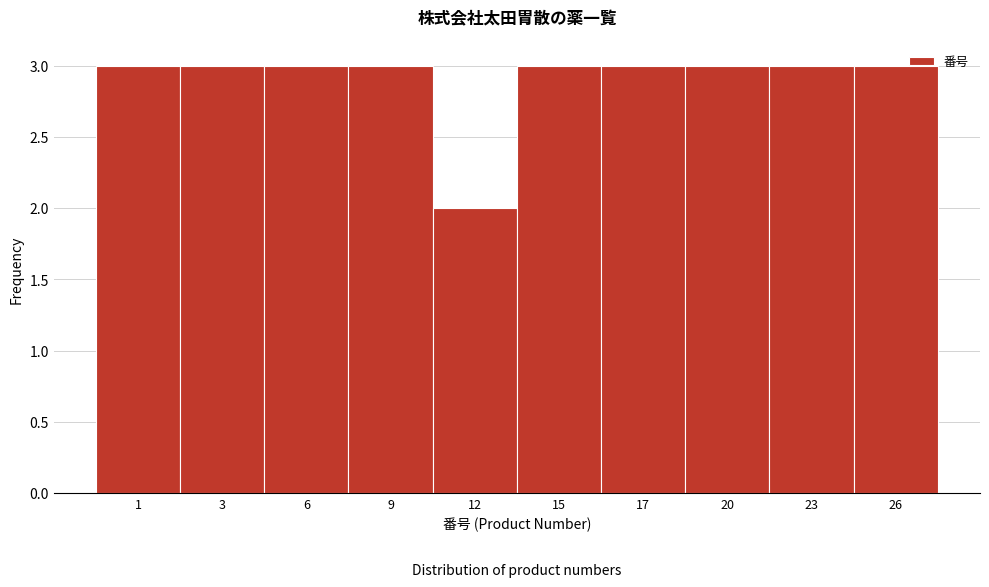

Reading left to right, what are all the values shown in this chart?

1=3	3=3	6=3	9=3	12=2	15=3	17=3	20=3	23=3	26=3